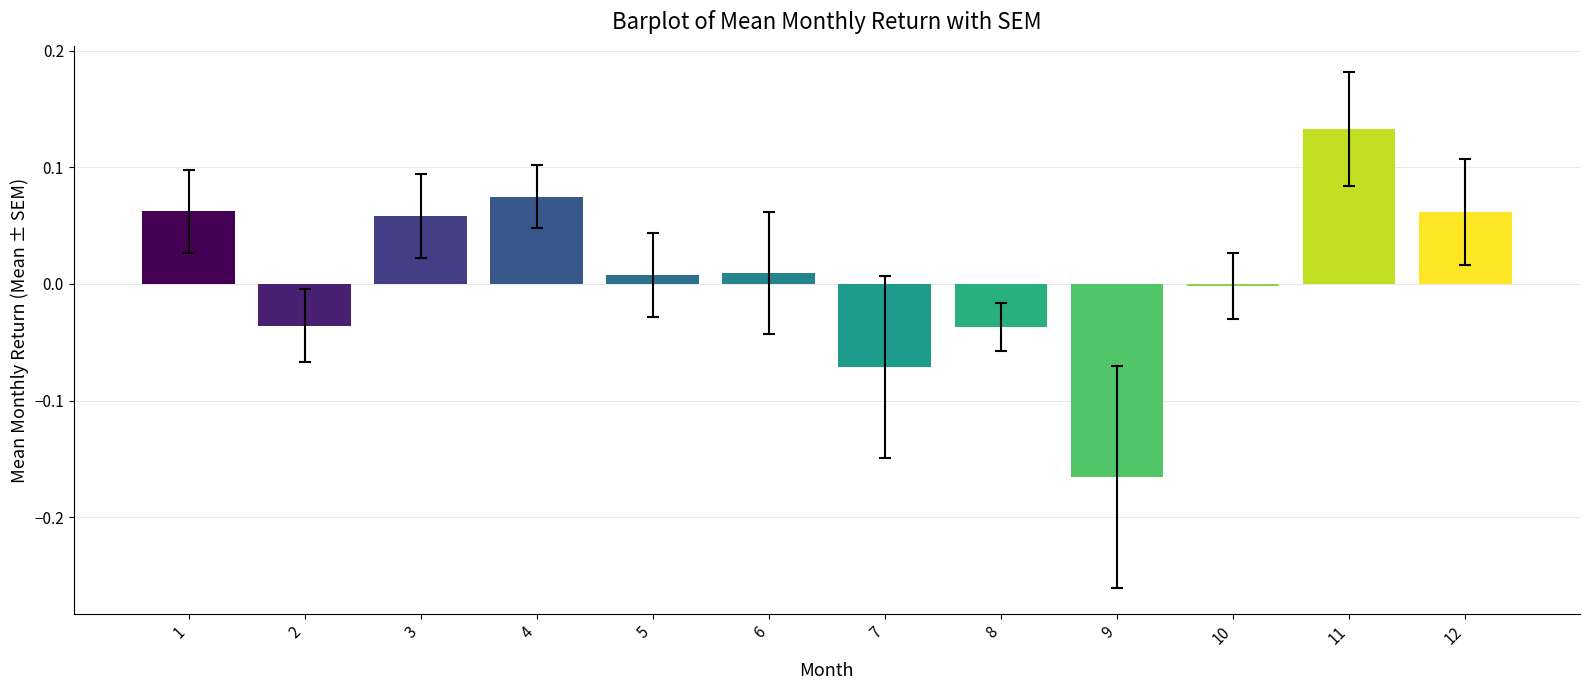

The value at 6 is 0.0. True or false?

True